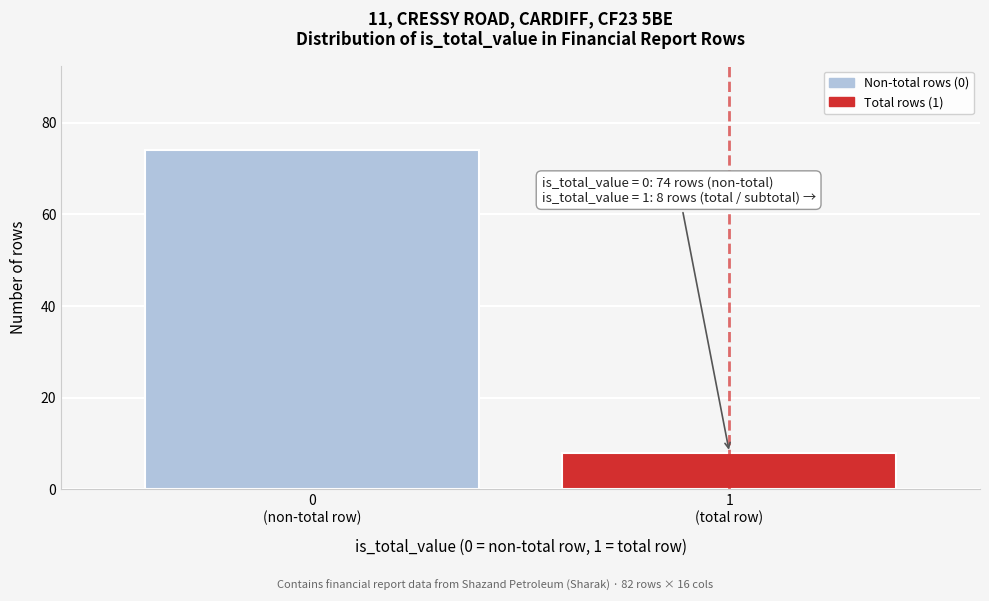

Reading left to right, list all the values displayed in this chart.

74	8